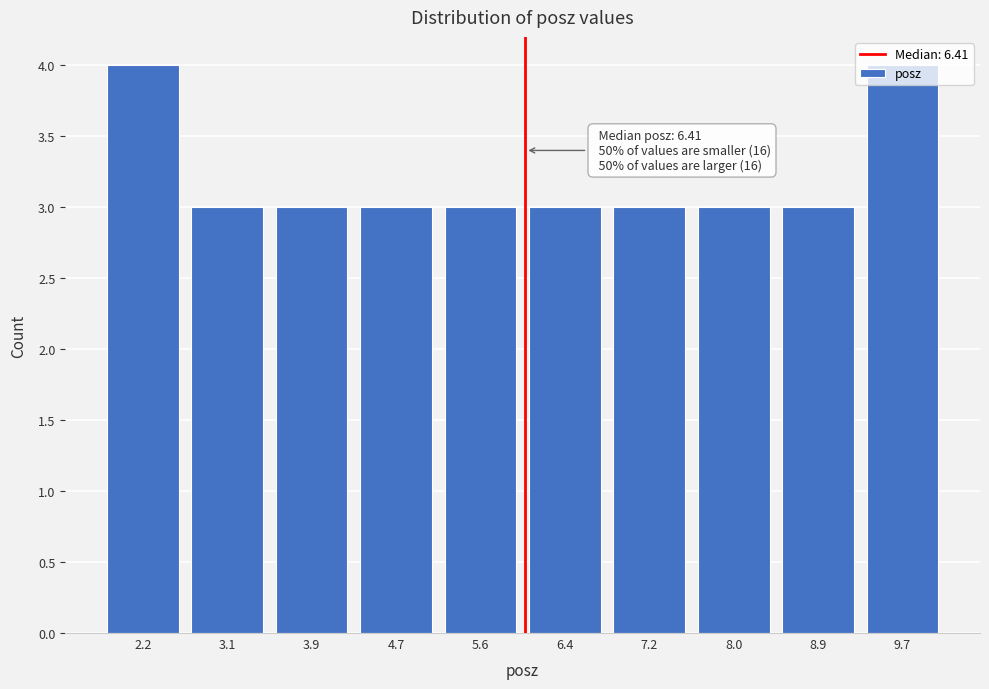

What is the ratio of the value at 5.6 to the value at 3.9?

1.0